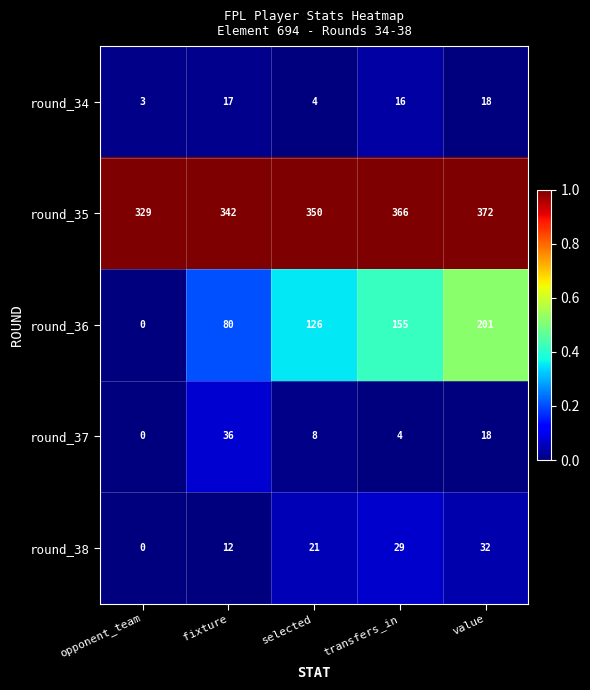

Rank the categories by round_35 value from lowest to highest.

opponent_team, fixture, selected, transfers_in, value